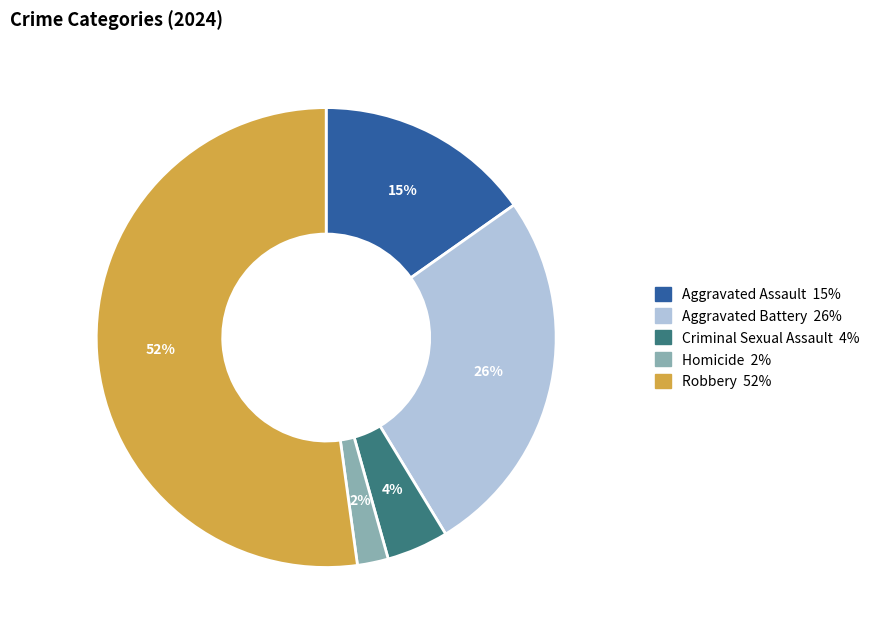

What is the ratio of the value at Aggravated Battery to the value at Robbery?

0.5